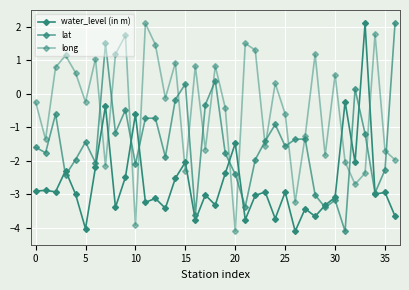

How many values in long are above zero?

17